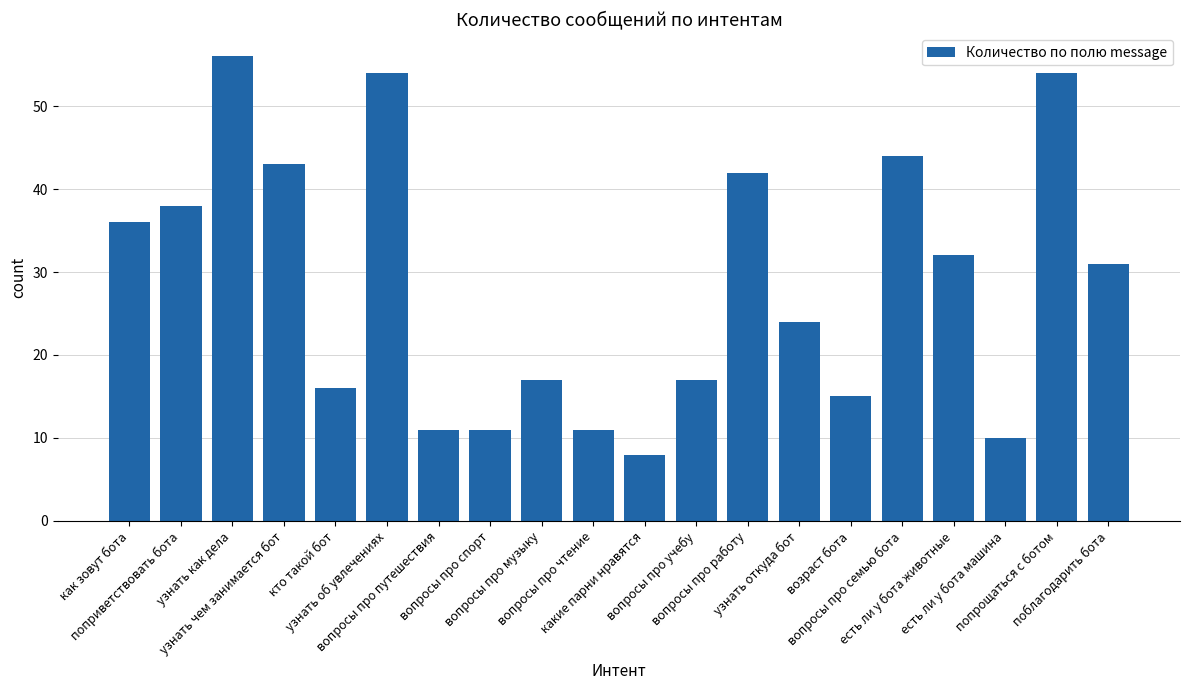

What position from the right is вопросы про работу?

8